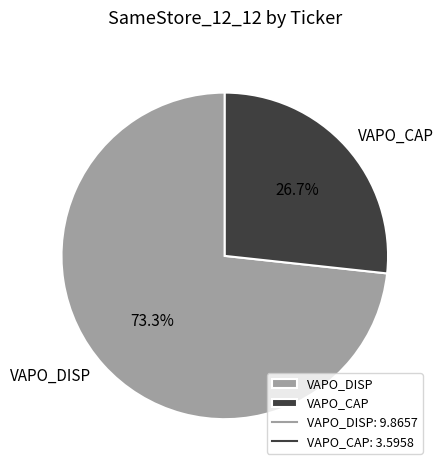

Which slice is the smallest?

VAPO_CAP